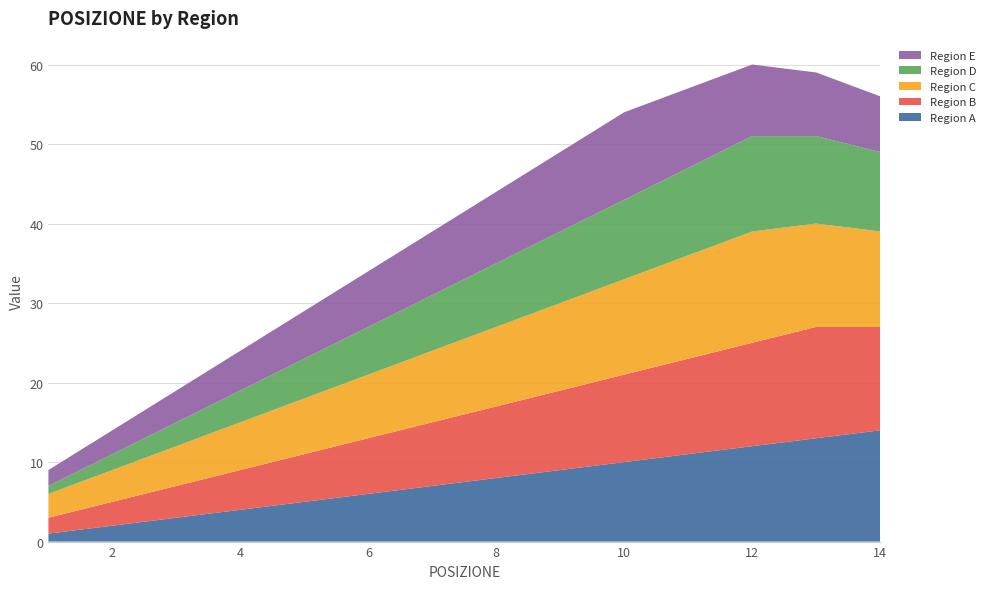

Reading left to right, extract all data points from this chart.

Region A: 1=1	2=2	3=3	4=4	5=5	6=6	7=7	8=8	9=9	10=10	11=11	12=12	13=13	14=14
Region B: 1=2	2=3	3=4	4=5	5=6	6=7	7=8	8=9	9=10	10=11	11=12	12=13	13=14	14=13
Region C: 1=3	2=4	3=5	4=6	5=7	6=8	7=9	8=10	9=11	10=12	11=13	12=14	13=13	14=12
Region D: 1=1	2=2	3=3	4=4	5=5	6=6	7=7	8=8	9=9	10=10	11=11	12=12	13=11	14=10
Region E: 1=2	2=3	3=4	4=5	5=6	6=7	7=8	8=9	9=10	10=11	11=10	12=9	13=8	14=7